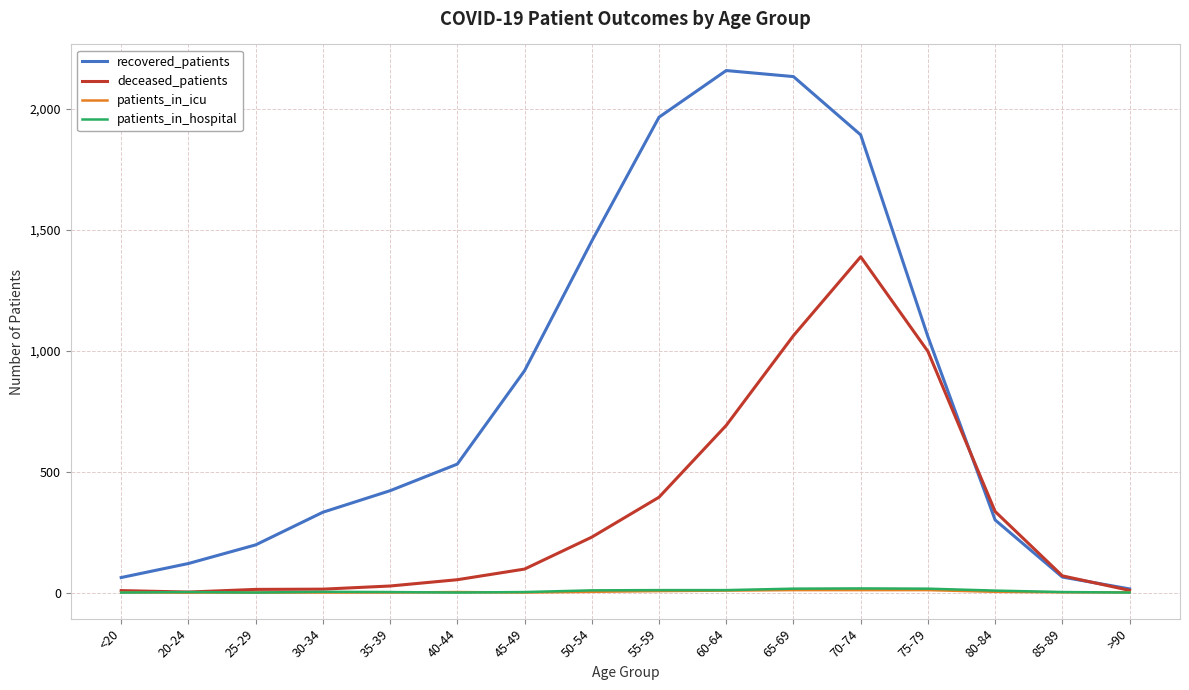

What are all the series names shown in the legend?

recovered_patients, deceased_patients, patients_in_icu, patients_in_hospital